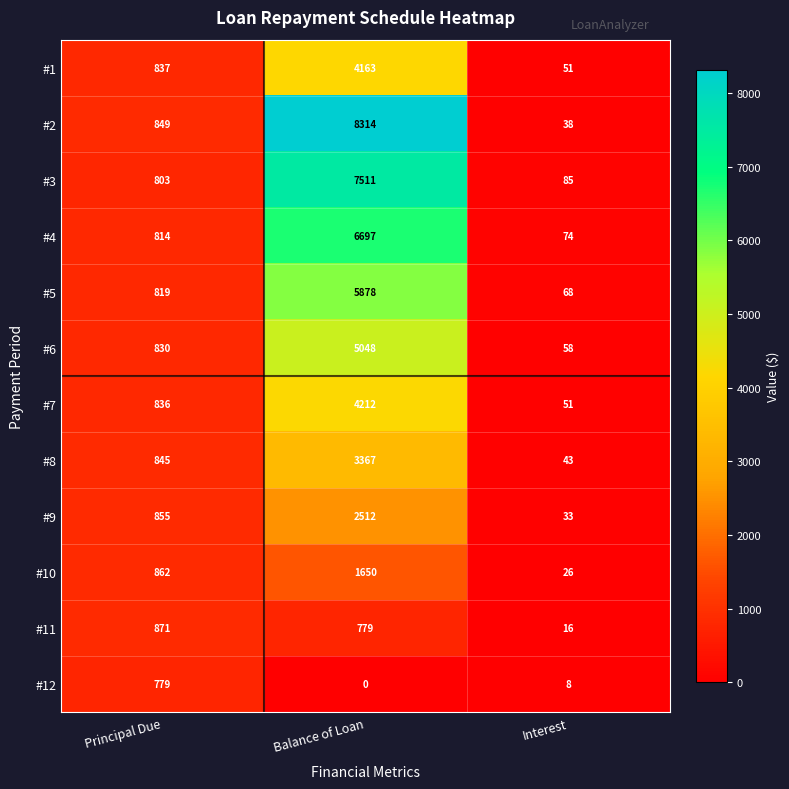

List the series in order of their peak value, highest first.

#2, #3, #4, #5, #6, #7, #1, #8, #9, #10, #11, #12